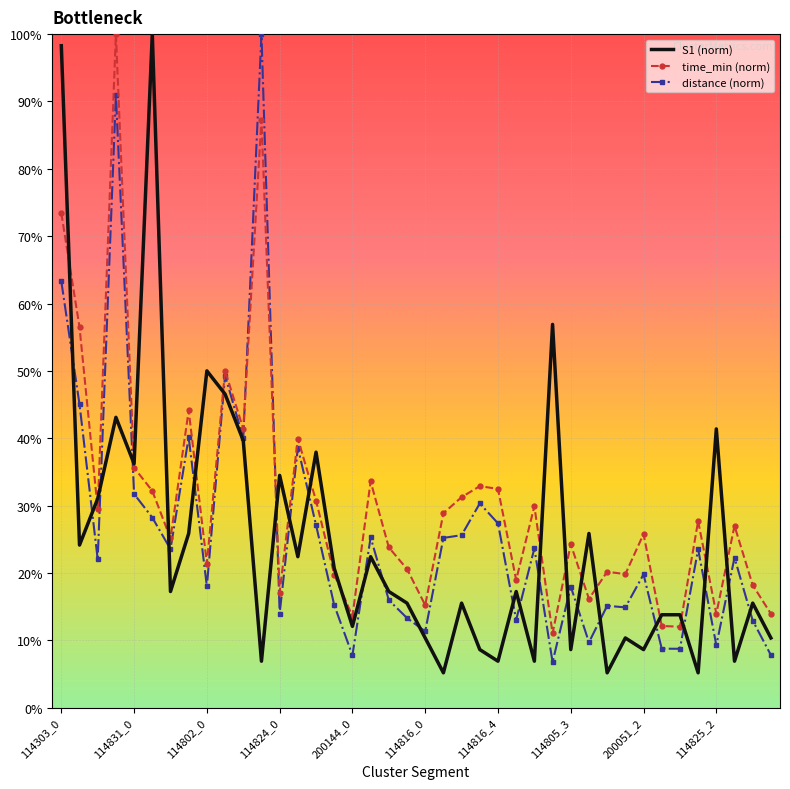

Which series has the largest total across all categories?

time_min (norm)